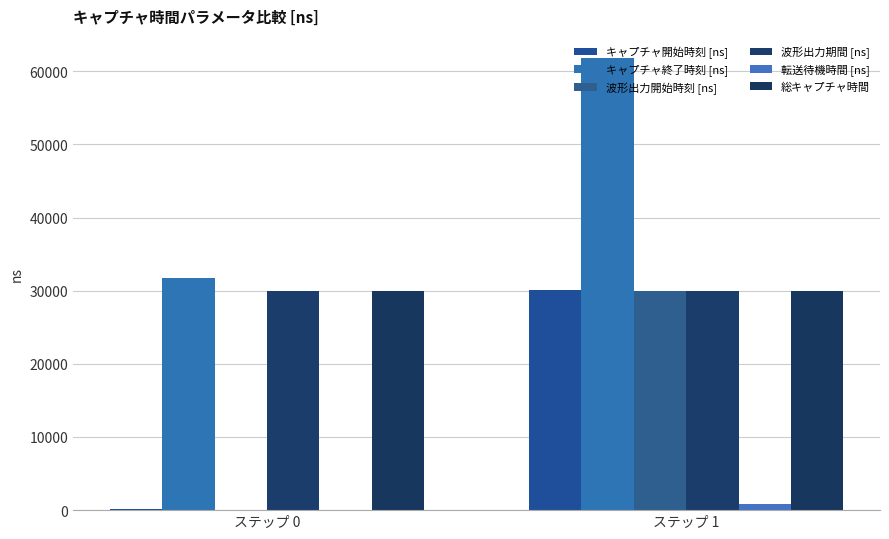

What is the value of the キャプチャ開始時刻 [ns] bar at the 1st from the left?

167.0